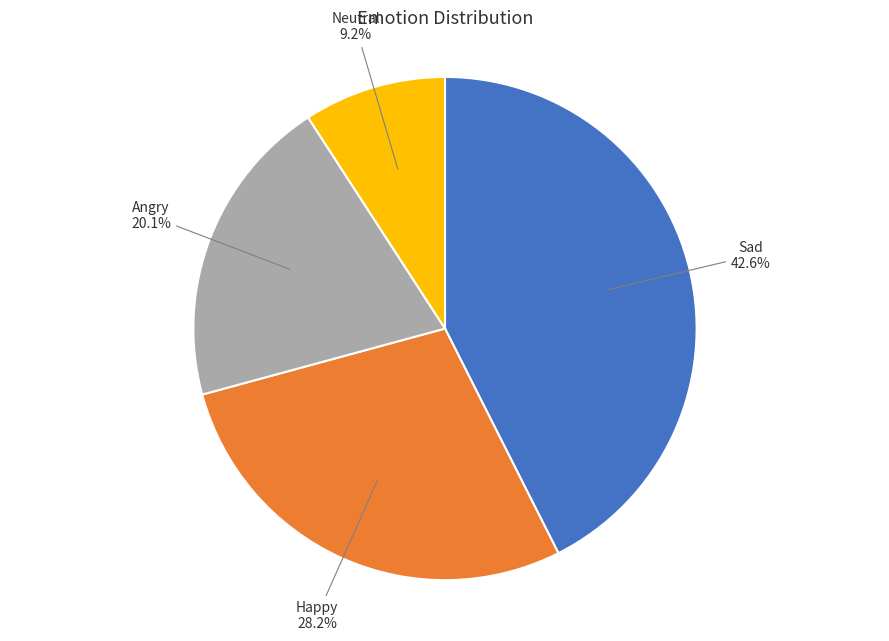

To the nearest percent, what is the average slice percentage?

25%